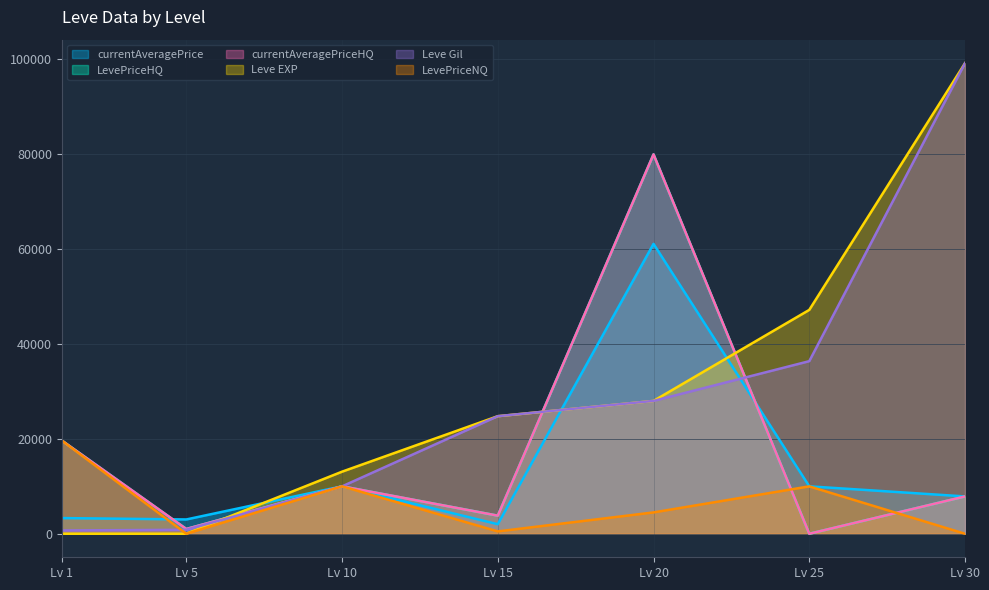

What is the difference between the second highest and minimum values in the currentAveragePriceHQ series?

19665.7